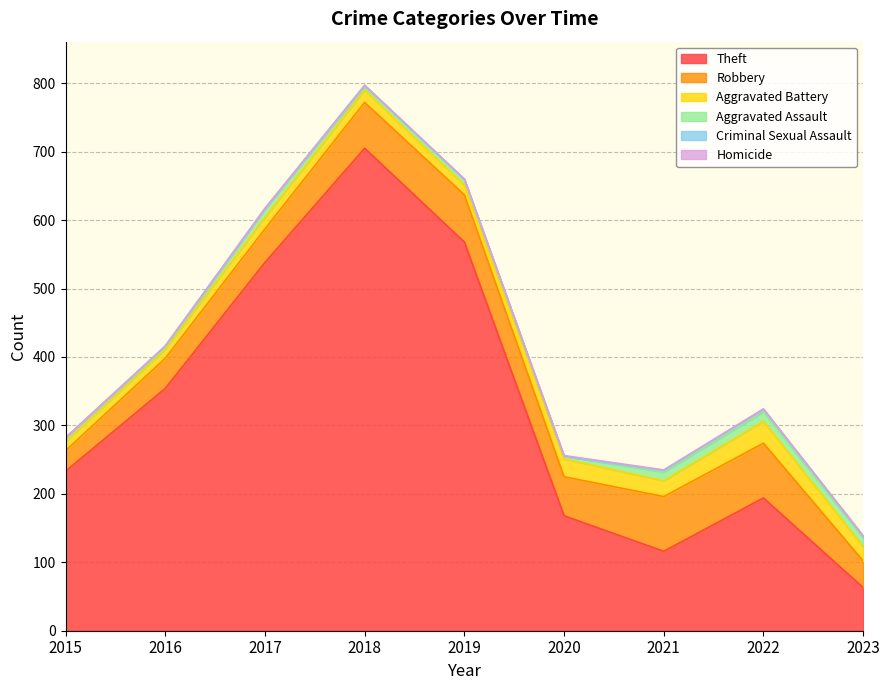

Which has a higher value, 2020 or 2016?

2016